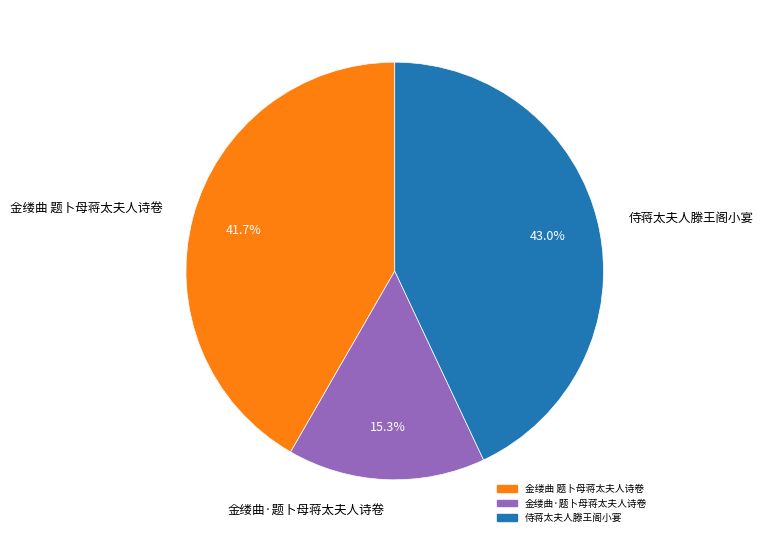

Combined, do 金缕曲 题卜母蒋太夫人诗卷 and 侍蒋太夫人滕王阁小宴 account for over 50%?

Yes